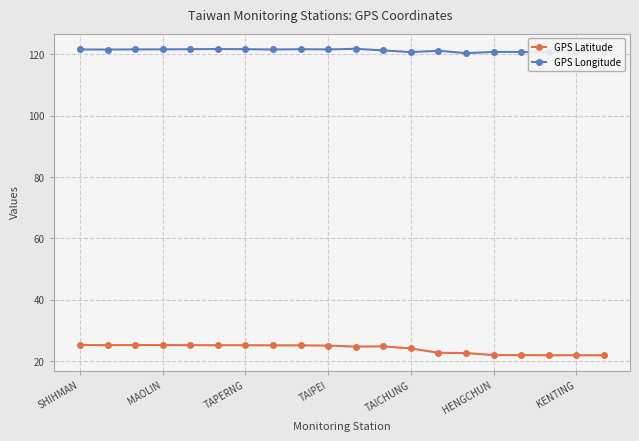

What is the minimum value for GPS Latitude?

21.9